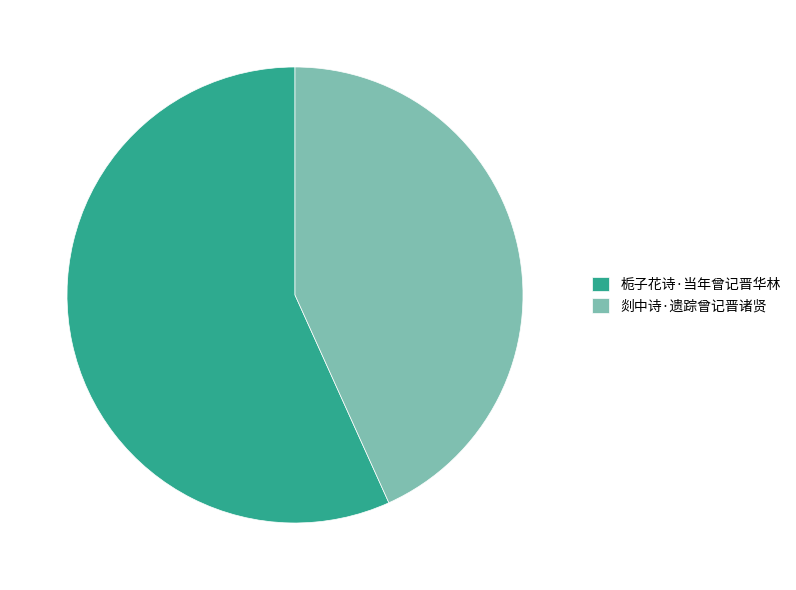

Does any single category account for the majority?

Yes